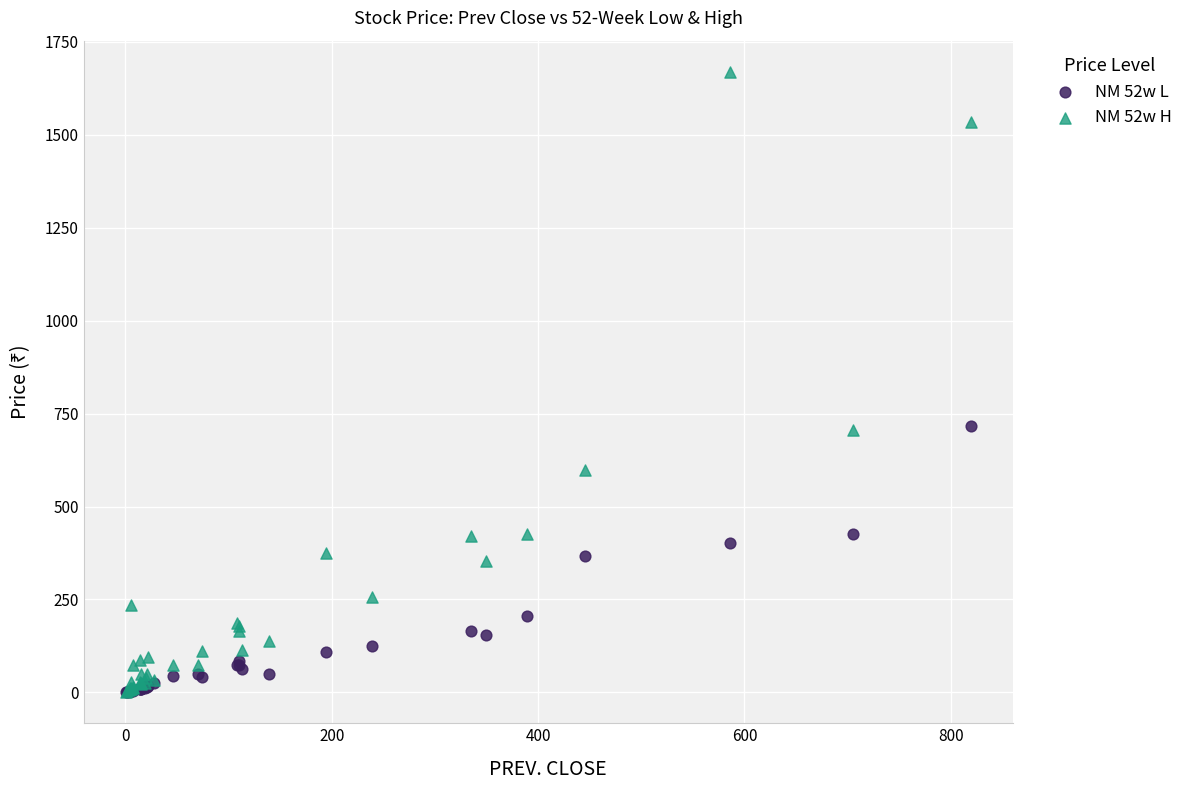

Which series has the largest Y range (max minus min)?

NM 52w H